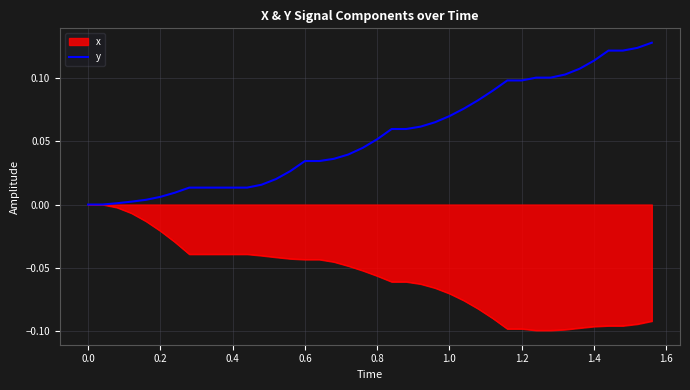

Which series has the largest total across all categories?

y